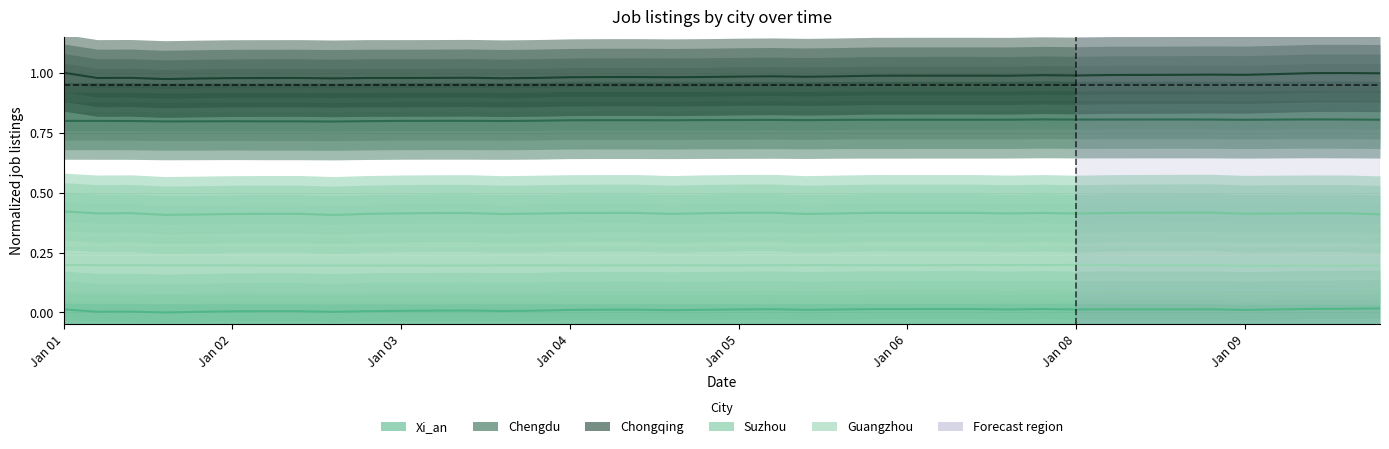

Does the chart display data point markers on the line(s)?

No